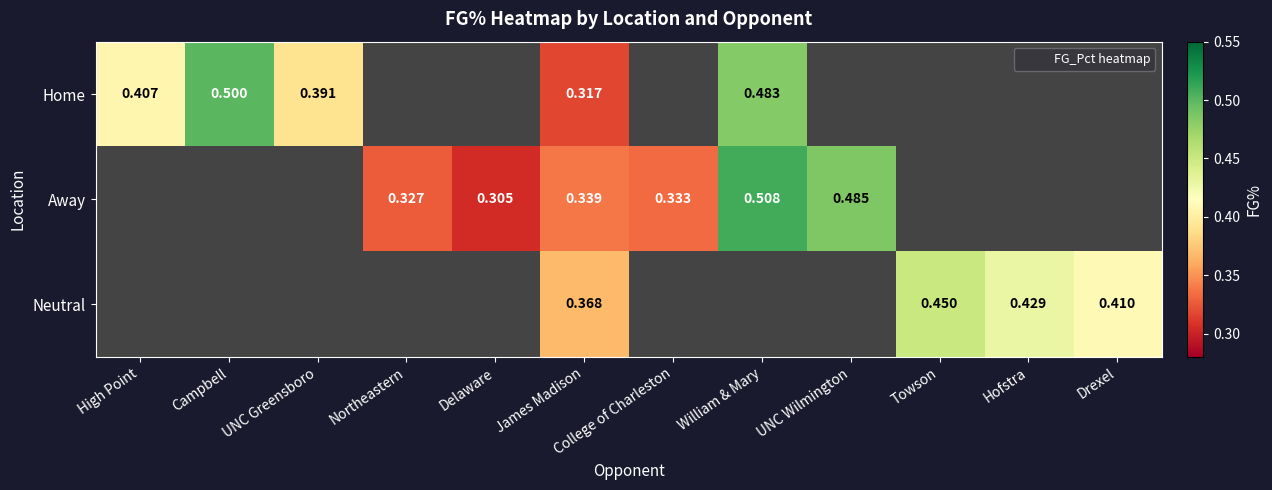

Which label corresponds to the smallest value in the chart?

Delaware